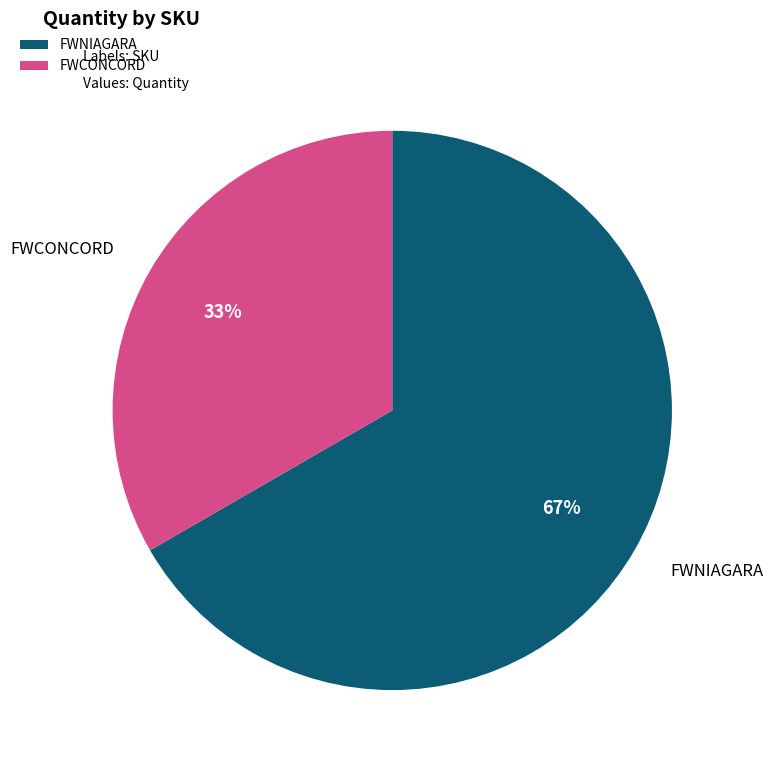

Count the number of slices in the pie.

2